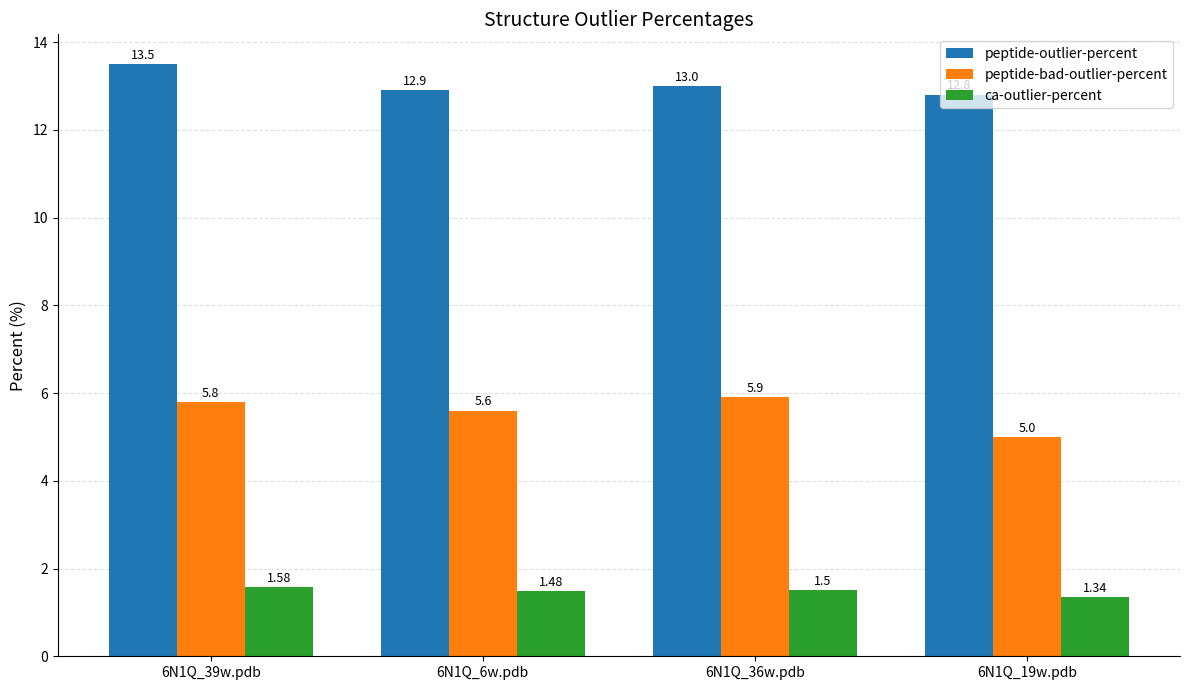

How many bars are there in each group?

3